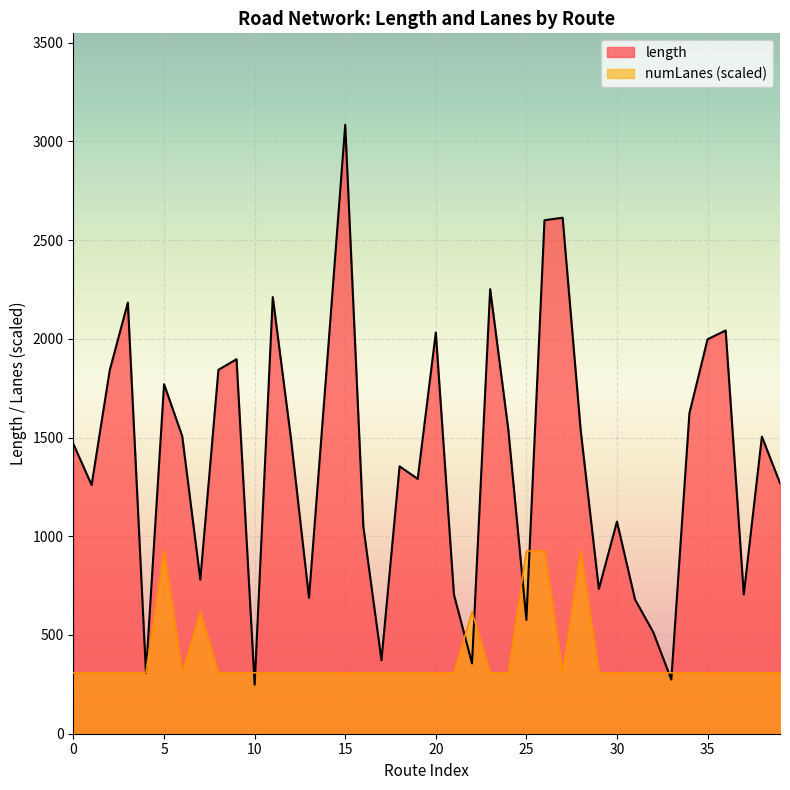

What is the smallest value displayed?

248.2